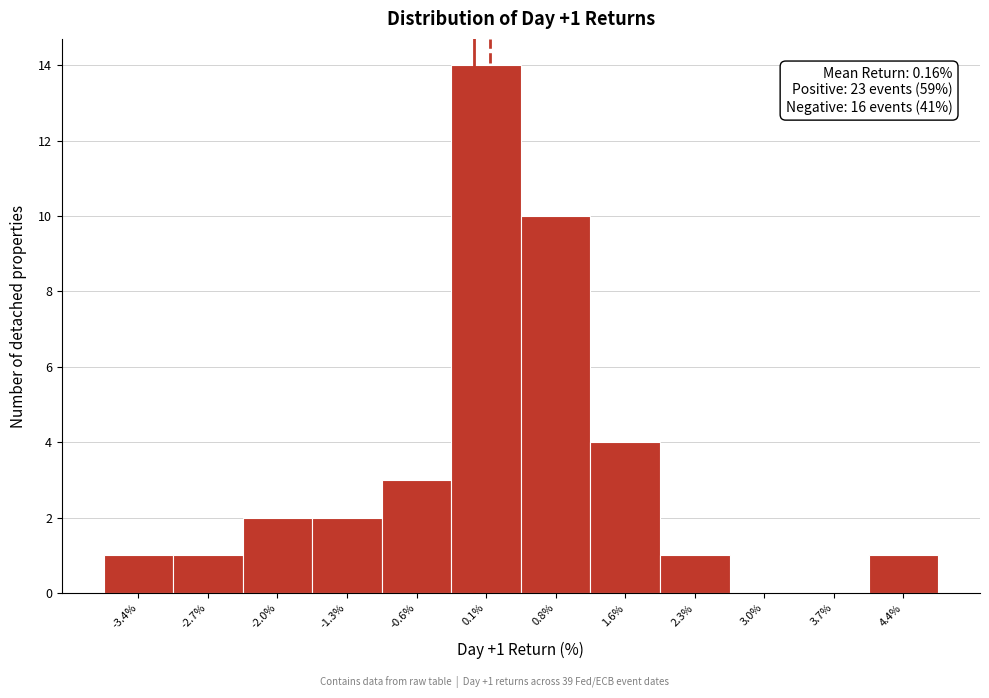

Over which range of the x-axis is the bar tallest?

-0.2 to 0.5